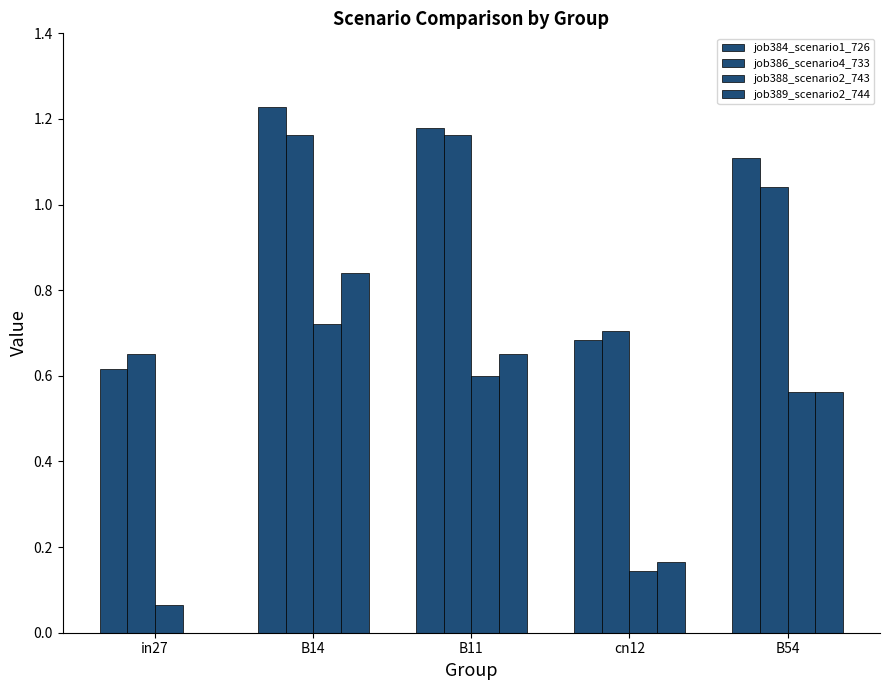

What is the spread (max minus min) of values at B11?

0.6